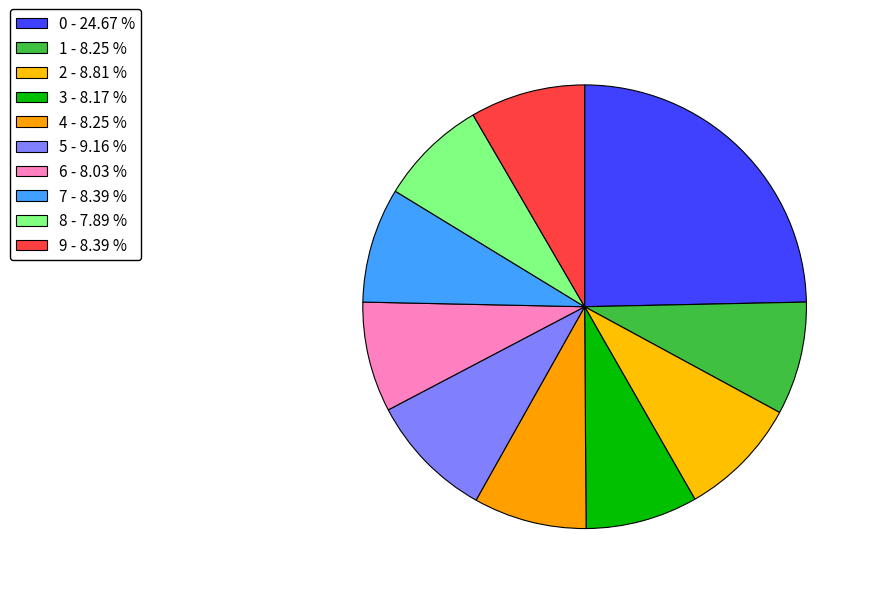

What percentage is NOT represented by 4?

91.8%